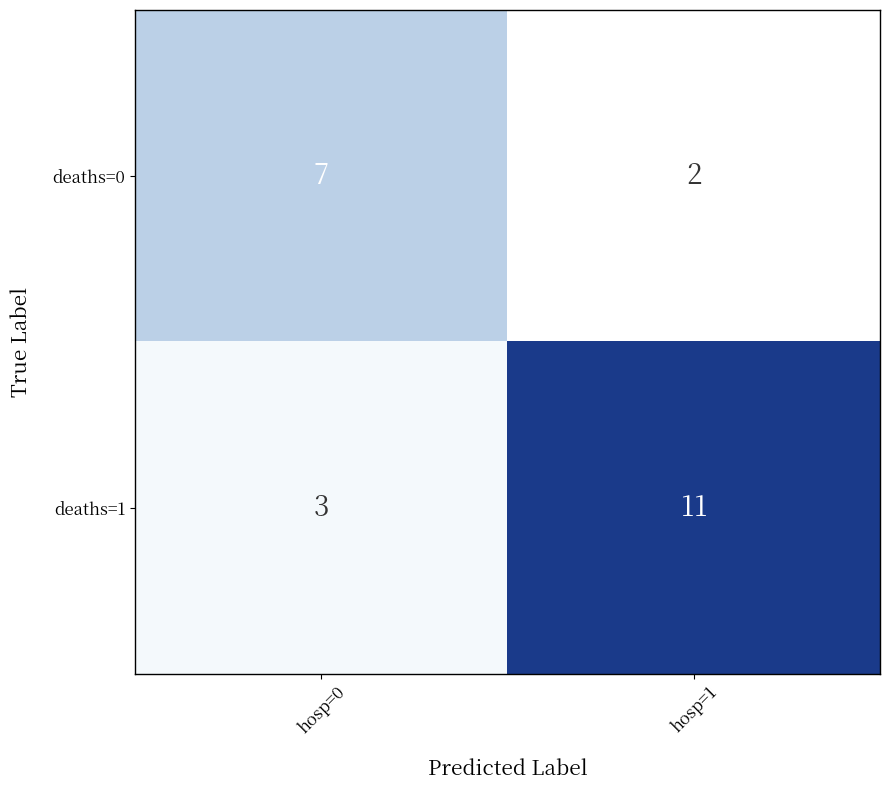

Reading left to right, transcribe all the data shown in this chart.

deaths=0: hosp=0=7	hosp=1=2
deaths=1: hosp=0=3	hosp=1=11